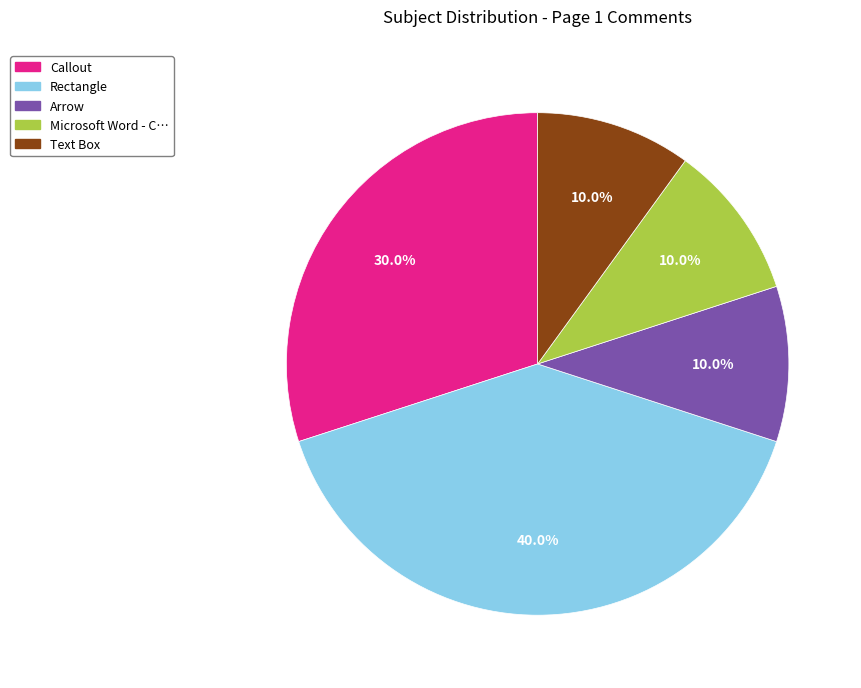

Approximately how many times larger is the value at Rectangle compared to Callout?

1.3